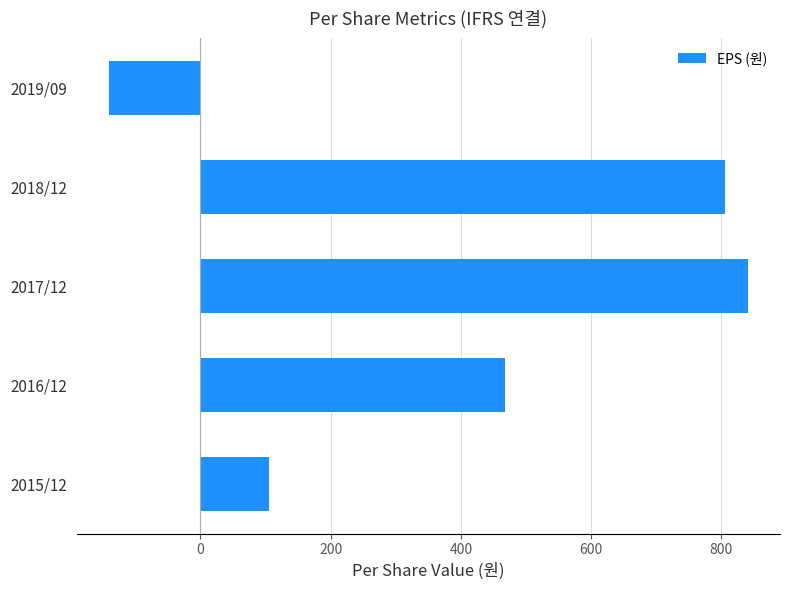

How many categories are shown in the chart?

5